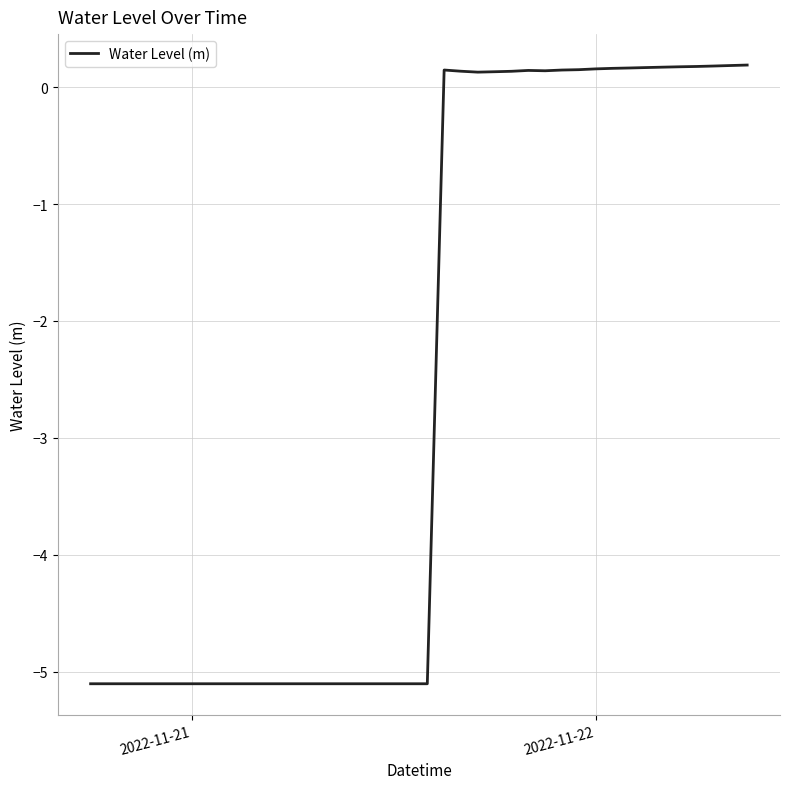

What is the minimum value shown in the chart?

-5.1